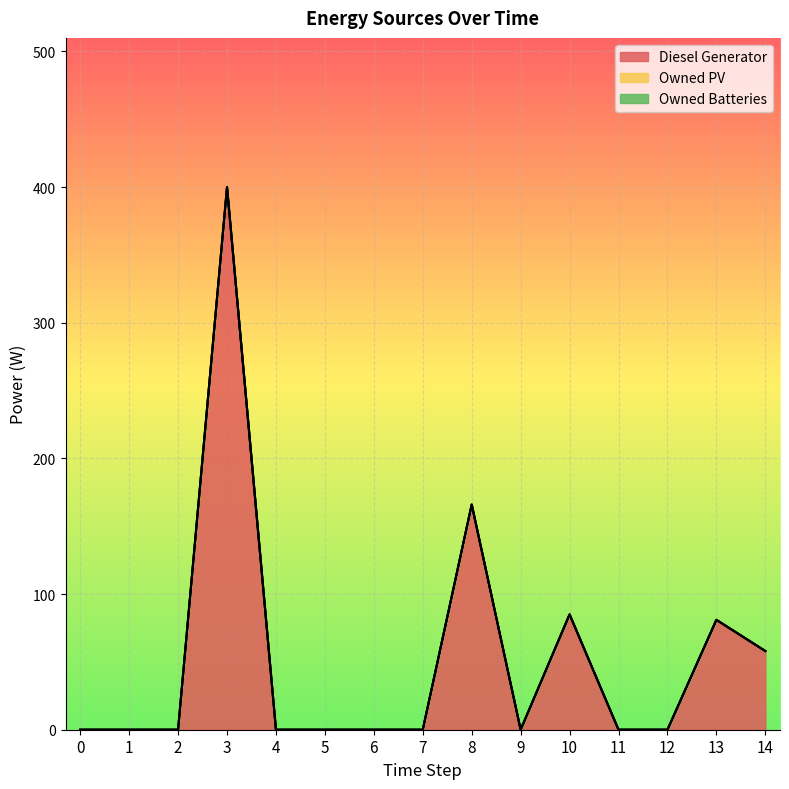

True or false: Diesel Generator has a value of 270 at 2.

False